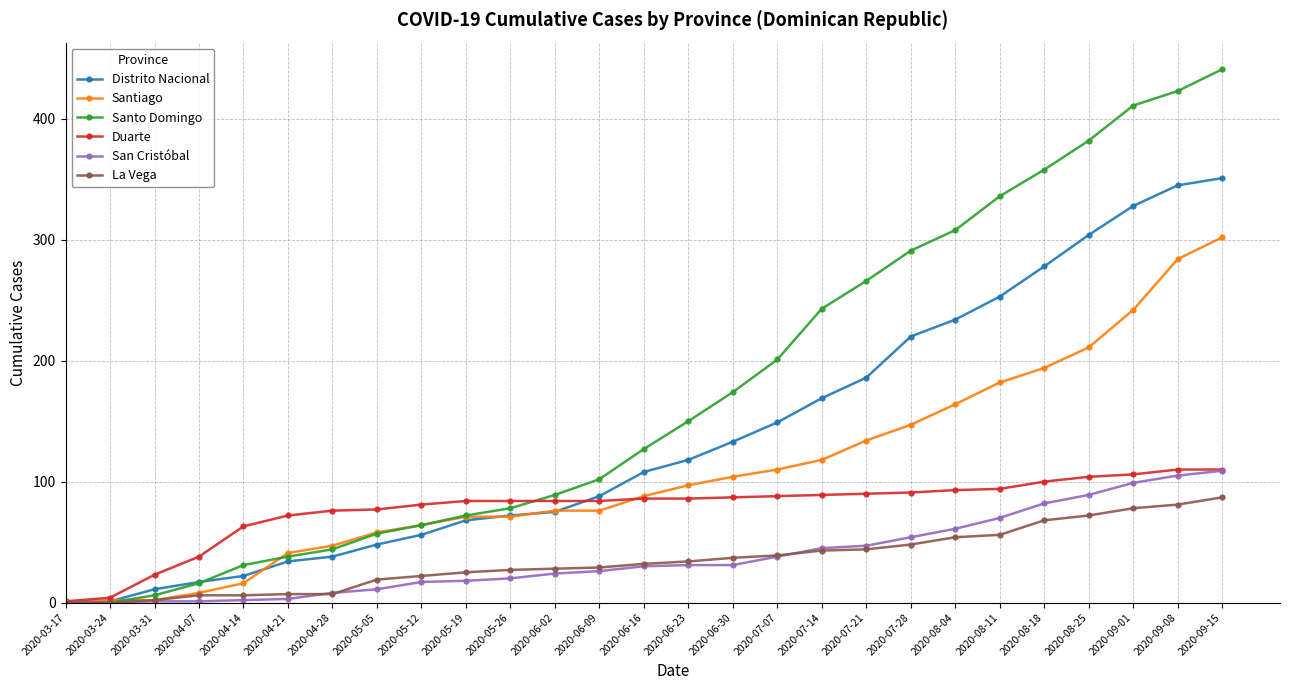

Which label corresponds to the largest value in the chart?

2020-09-15